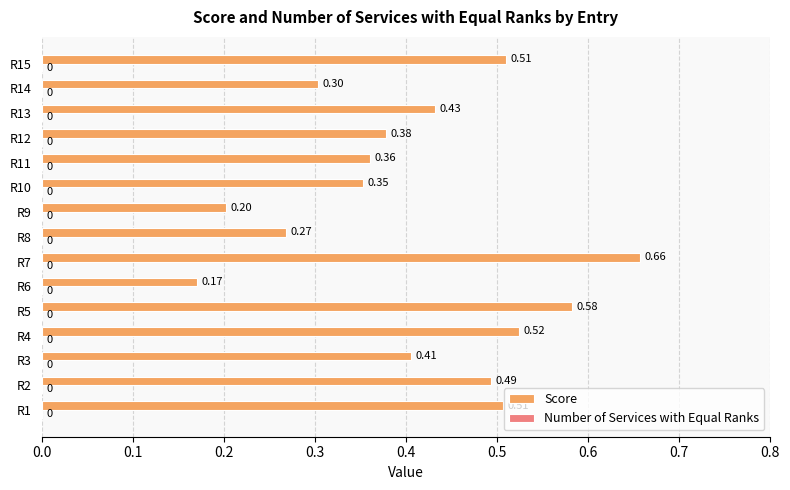

How many categories are shown in the chart?

15